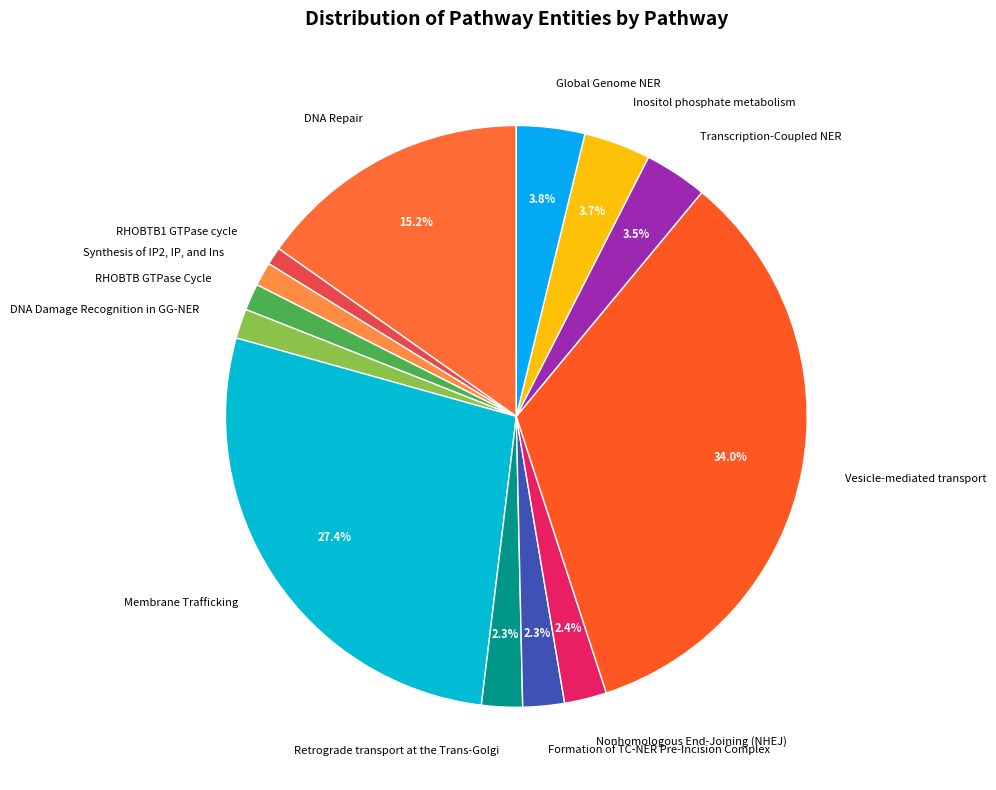

How many slices are in this pie chart?

13